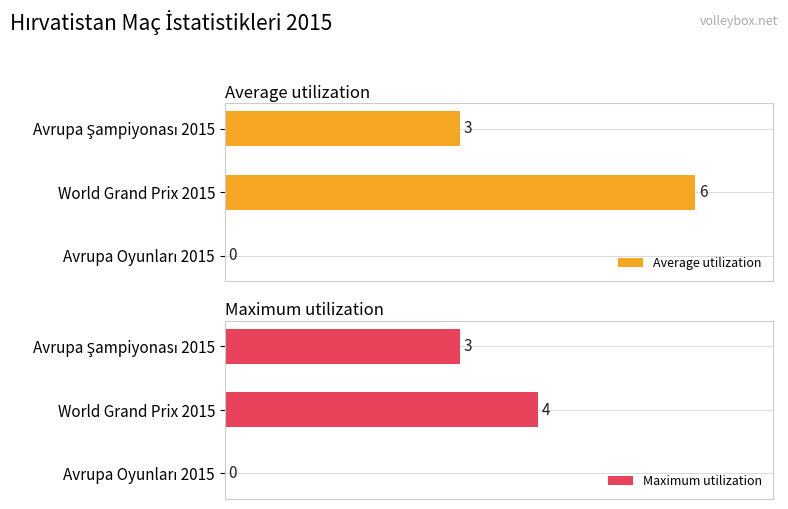

What are all the series names shown in the legend?

Average utilization, Maximum utilization